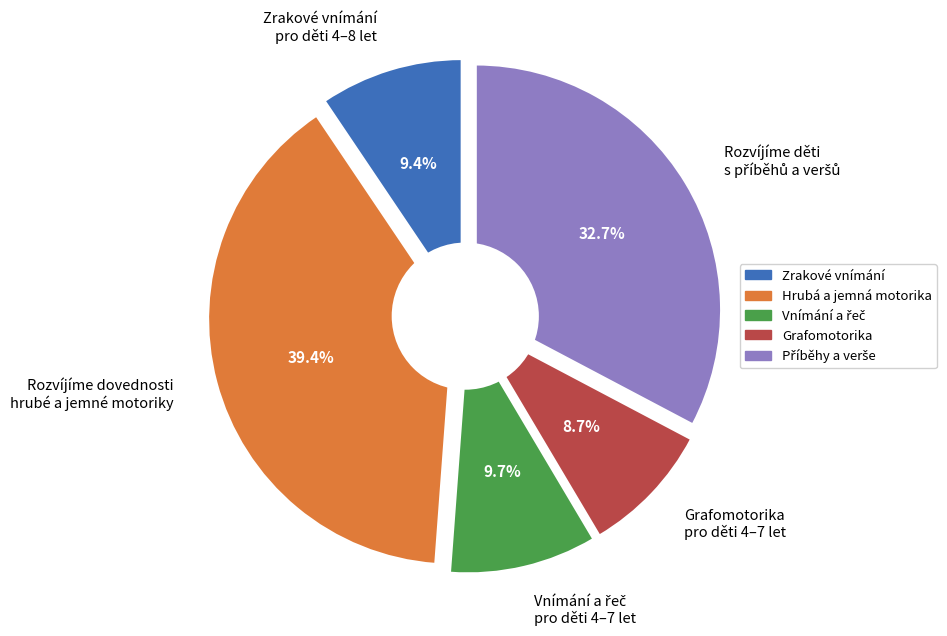

Rank the categories by value from highest to lowest.

Rozvíjíme dovednosti hrubé a jemné motoriky, Rozvíjíme děti s využitím příběhů a veršů, Vnímání a řeč pro děti od 4 do 7 let, Zrakové vnímání pro děti od 4 do 8 let, Grafomotorika pro děti od 4 do 7 let